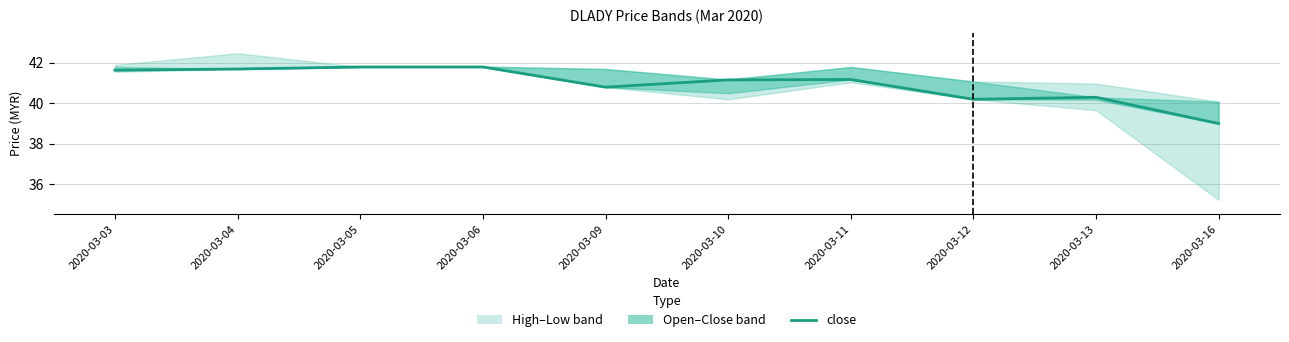

Approximately how many times larger is the value at 2020-03-03 compared to 2020-03-16?

1.1